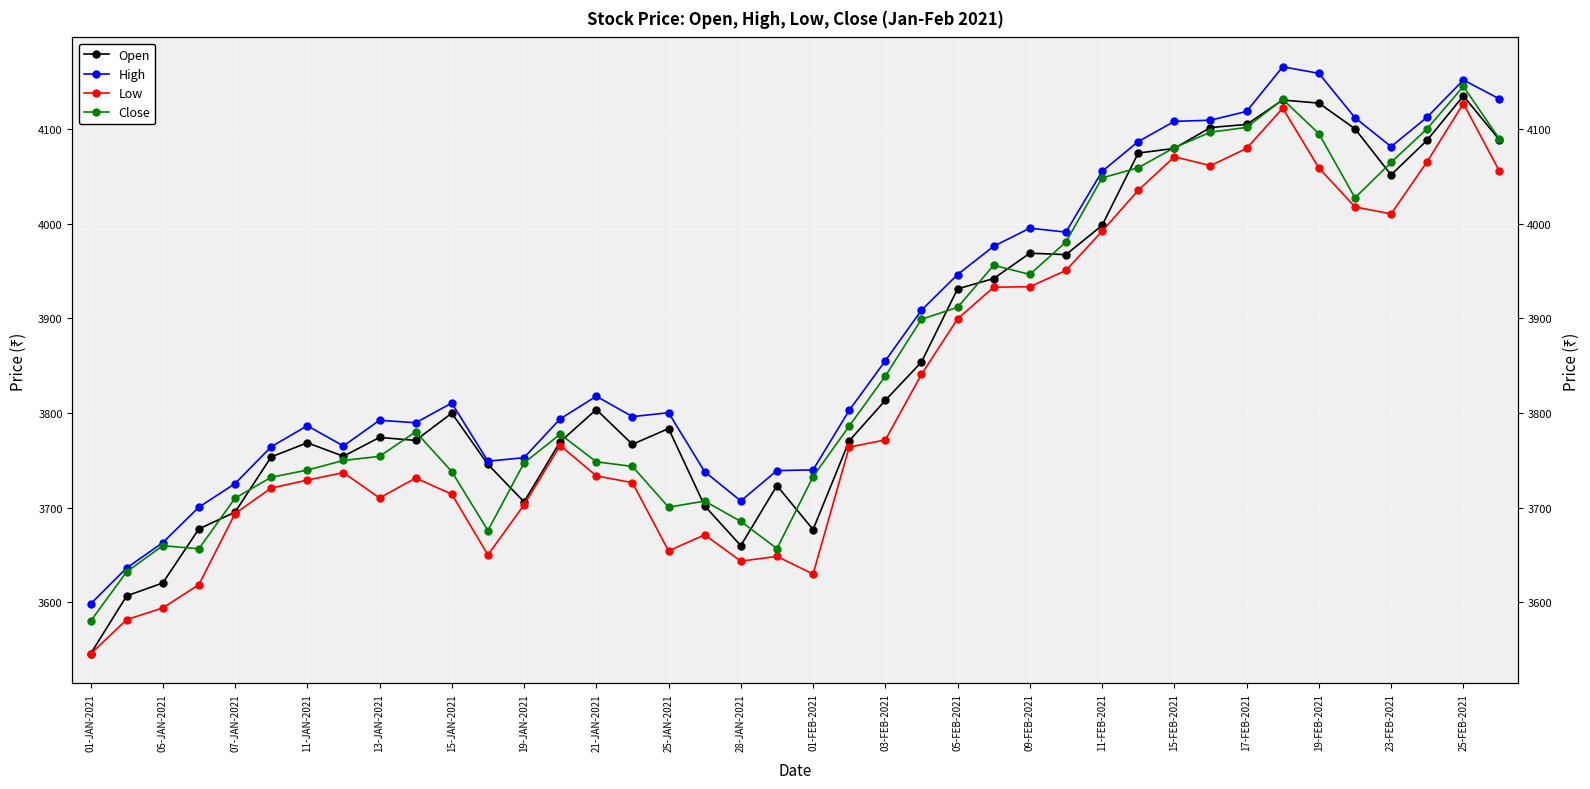

True or false: Close and Low intersect in this chart.

False